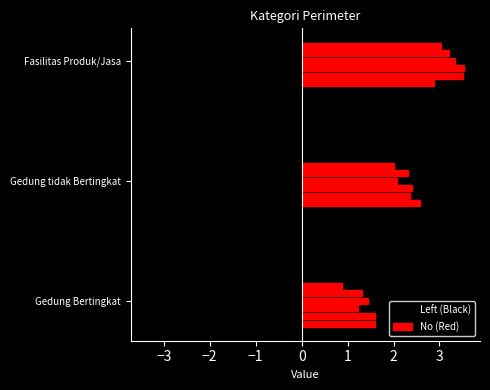

What value does the data have at Gedung Bertingkat?

1